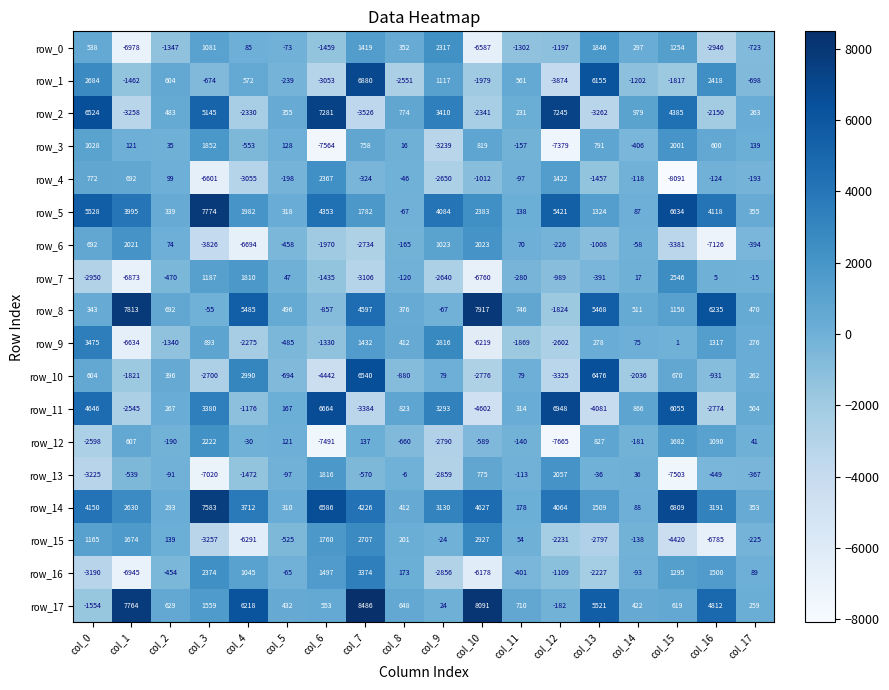

Rank the series at col_16 from highest to lowest value.

row_8, row_17, row_5, row_14, row_1, row_16, row_9, row_12, row_3, row_7, row_4, row_13, row_10, row_2, row_11, row_0, row_15, row_6